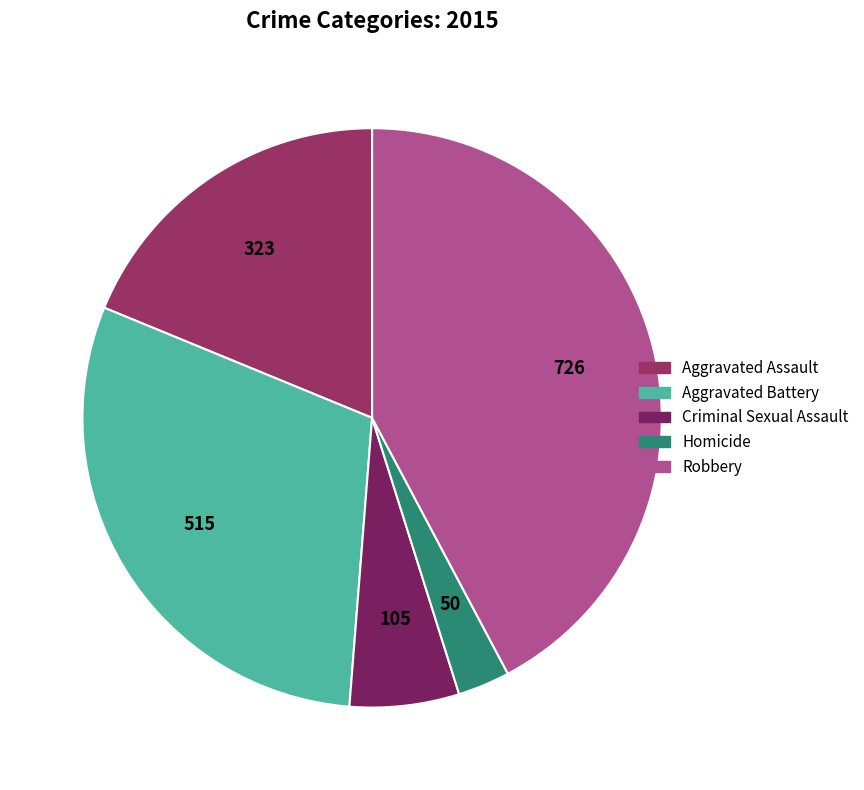

True or false: Aggravated Battery accounts for 30% of the total.

True